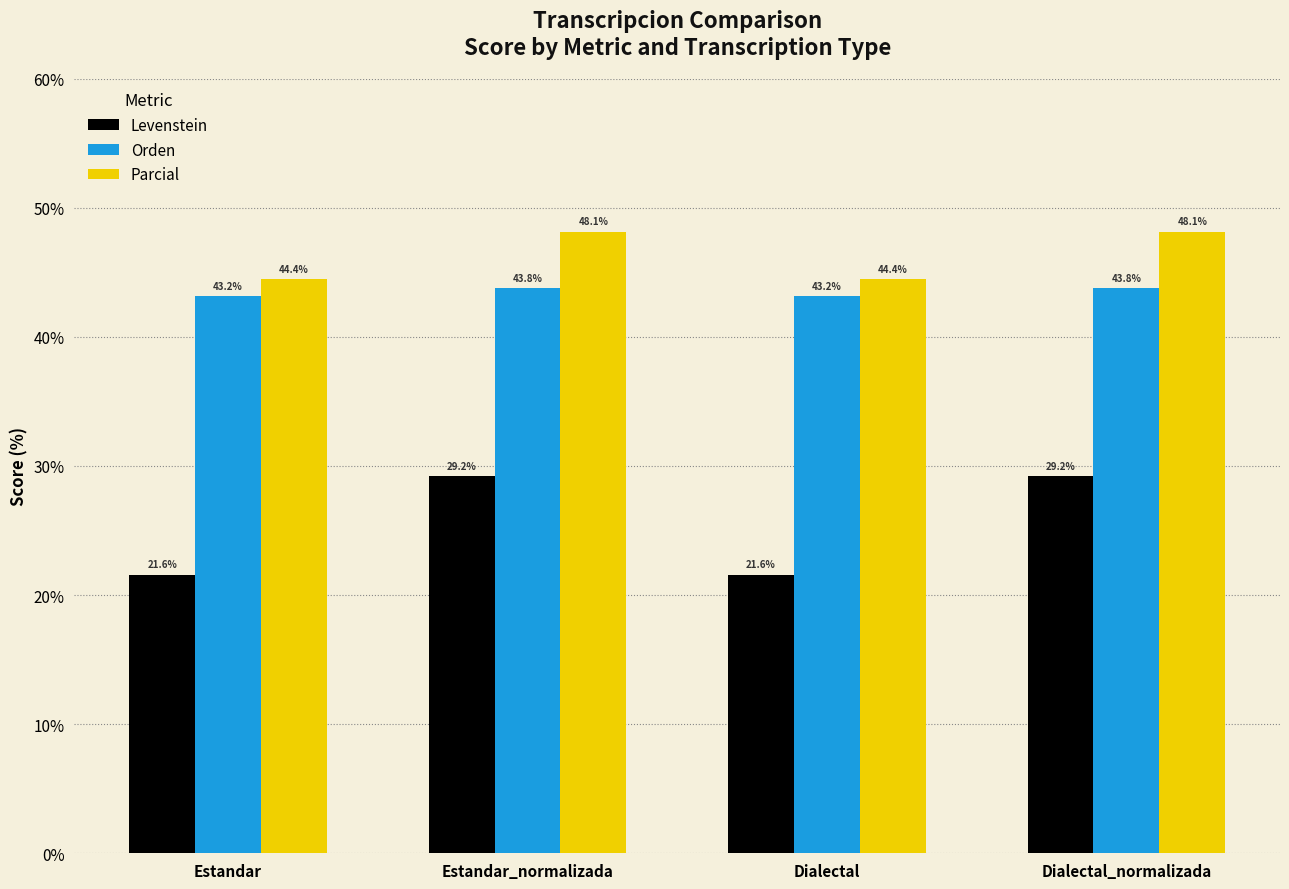

What is the label of the 4th bar from the left?

Dialectal_normalizada